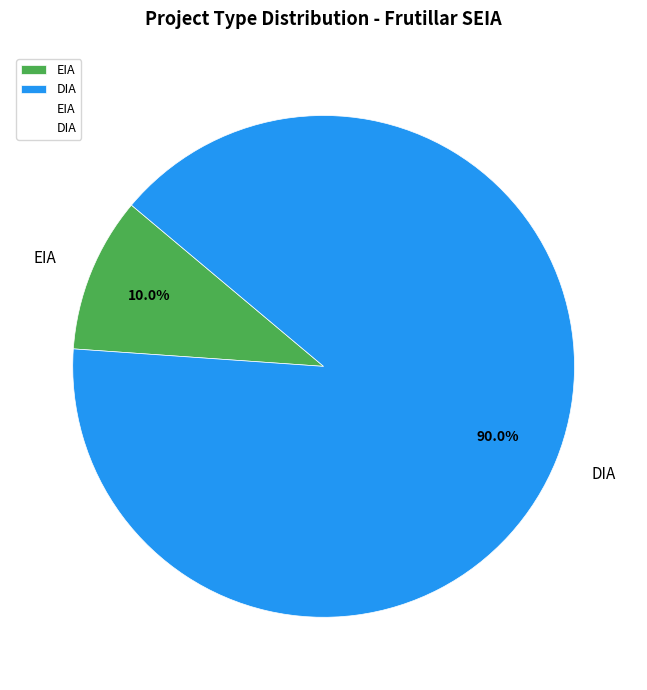

Rank the categories by value from lowest to highest.

EIA, DIA